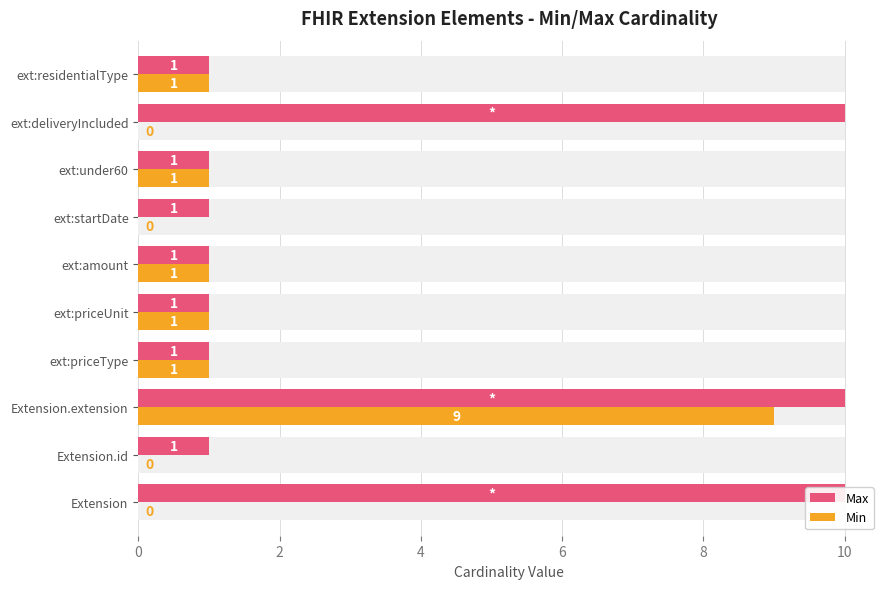

Reading left to right, list all the values displayed in this chart.

Max: 10	1	10	1	1	1	1	1	10	1
Min: 0	0	9	1	1	1	0	1	0	1